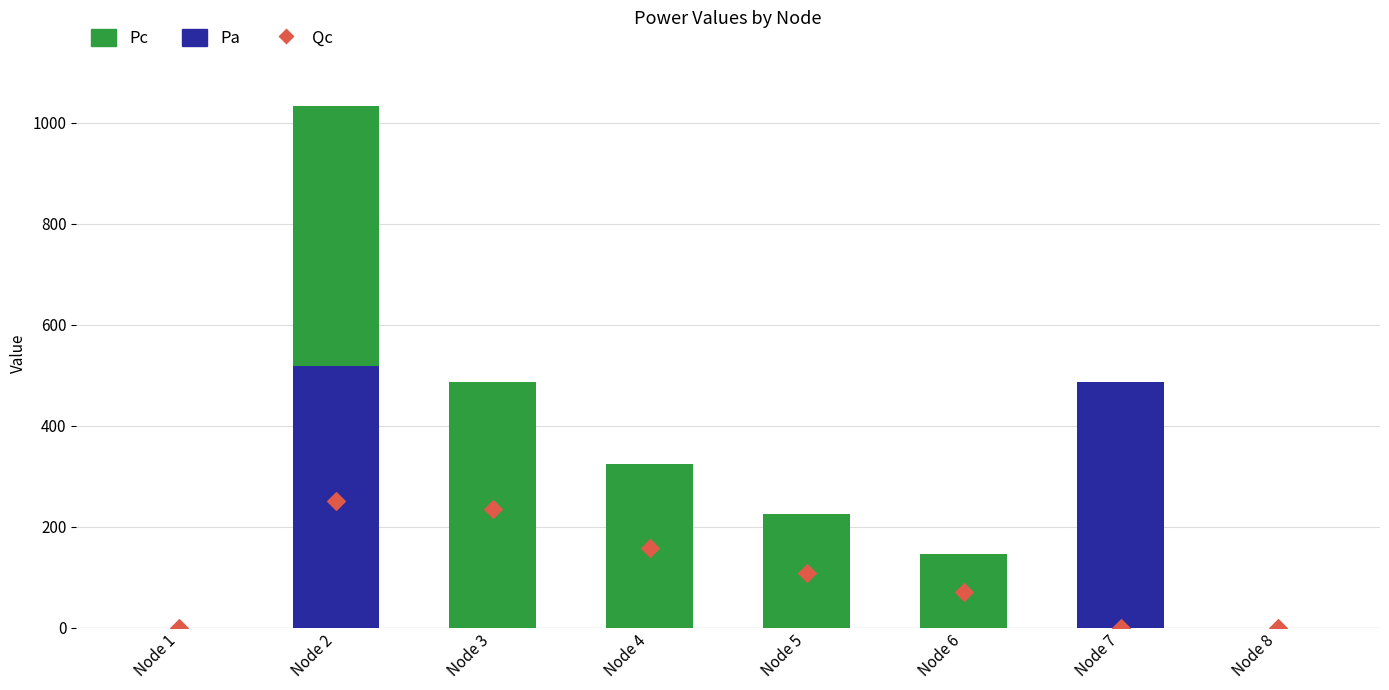

At how many categories does at least one series exceed 86?

6